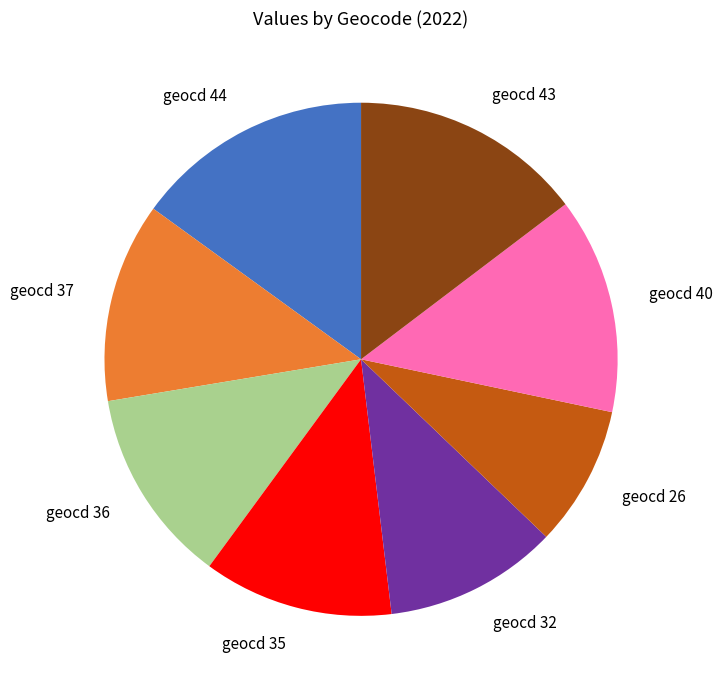

Does any single category account for the majority?

No